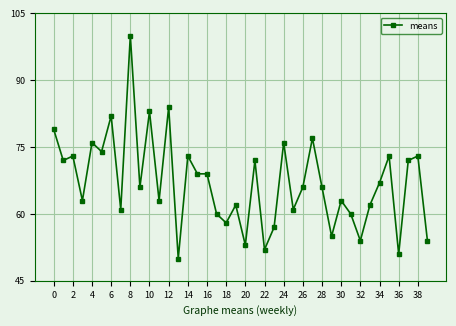

Is this an area chart (filled region under the line)?

No